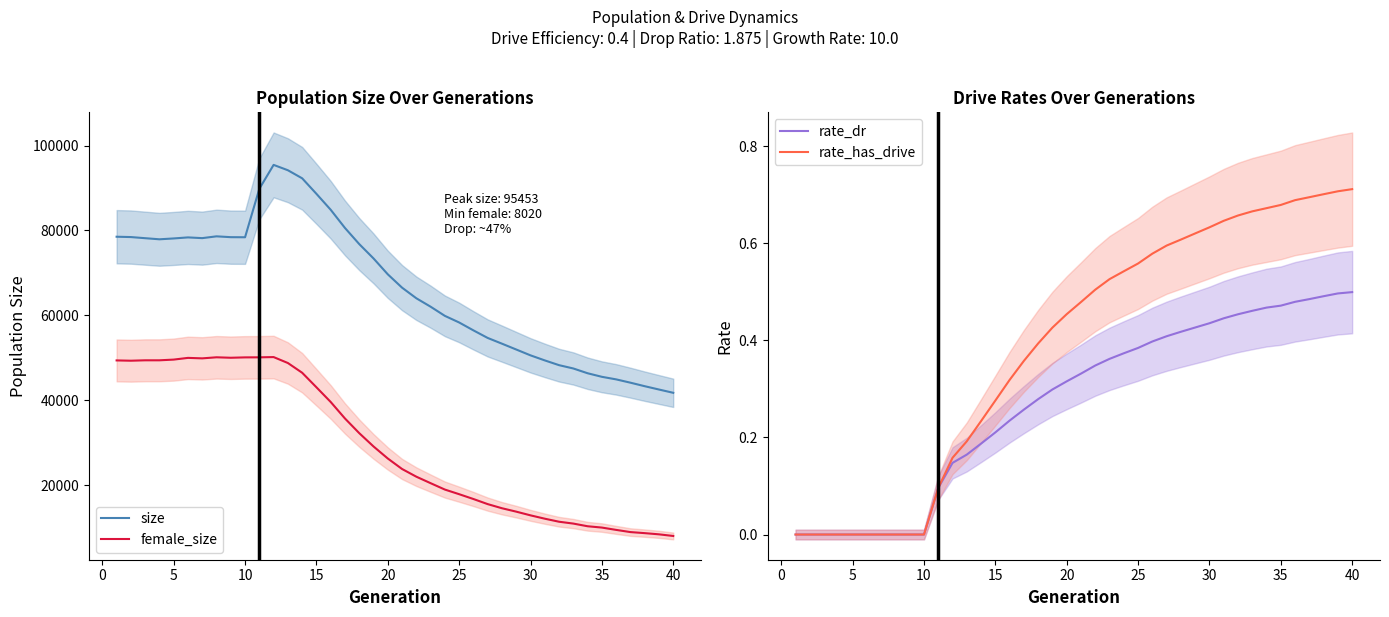

Which series has the largest total across all categories?

size